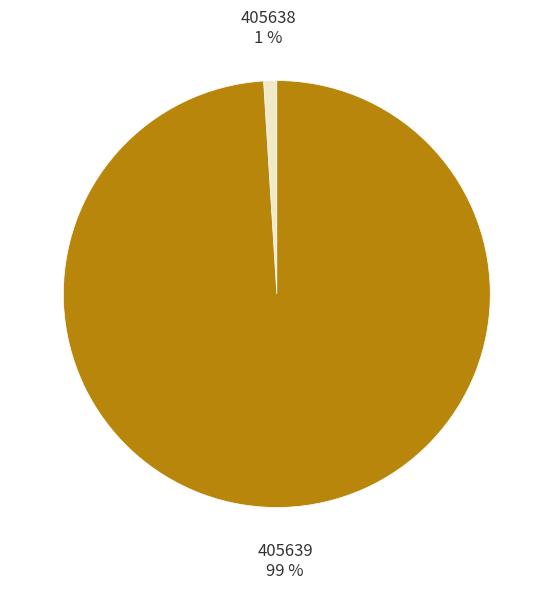

Which category has the biggest portion of the pie?

405639